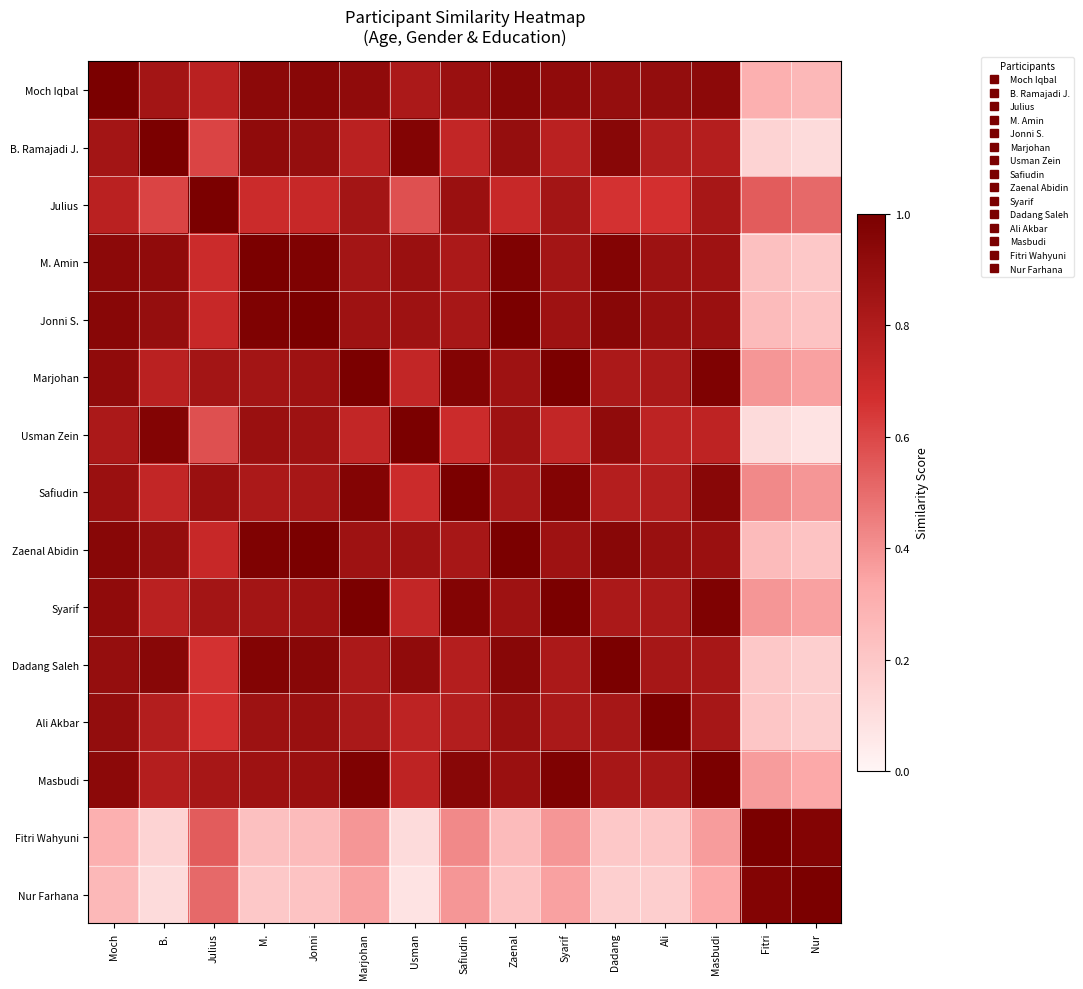

Reading left to right, extract all data points from this chart.

Moch Iqbal: Moch=1.0	B.=0.8	Julius=0.8	M.=0.9	Jonni=0.9	Marjohan=0.9	Usman=0.8	Safiudin=0.9	Zaenal=0.9	Syarif=0.9	Dadang=0.9	Ali=0.9	Masbudi=0.9	Fitri=0.3	Nur=0.3
B. Ramajadi J.: Moch=0.8	B.=1.0	Julius=0.6	M.=0.9	Jonni=0.9	Marjohan=0.8	Usman=1.0	Safiudin=0.7	Zaenal=0.9	Syarif=0.8	Dadang=0.9	Ali=0.8	Masbudi=0.8	Fitri=0.1	Nur=0.1
Julius: Moch=0.8	B.=0.6	Julius=1.0	M.=0.7	Jonni=0.7	Marjohan=0.8	Usman=0.6	Safiudin=0.9	Zaenal=0.7	Syarif=0.8	Dadang=0.7	Ali=0.7	Masbudi=0.8	Fitri=0.5	Nur=0.5
M. Amin: Moch=0.9	B.=0.9	Julius=0.7	M.=1.0	Jonni=1.0	Marjohan=0.8	Usman=0.9	Safiudin=0.8	Zaenal=1.0	Syarif=0.8	Dadang=1.0	Ali=0.9	Masbudi=0.9	Fitri=0.2	Nur=0.2
Jonni S.: Moch=0.9	B.=0.9	Julius=0.7	M.=1.0	Jonni=1.0	Marjohan=0.9	Usman=0.9	Safiudin=0.8	Zaenal=1.0	Syarif=0.9	Dadang=0.9	Ali=0.9	Masbudi=0.9	Fitri=0.3	Nur=0.2
Marjohan: Moch=0.9	B.=0.8	Julius=0.8	M.=0.8	Jonni=0.9	Marjohan=1.0	Usman=0.7	Safiudin=1.0	Zaenal=0.9	Syarif=1.0	Dadang=0.8	Ali=0.8	Masbudi=1.0	Fitri=0.4	Nur=0.4
Usman Zein: Moch=0.8	B.=1.0	Julius=0.6	M.=0.9	Jonni=0.9	Marjohan=0.7	Usman=1.0	Safiudin=0.7	Zaenal=0.9	Syarif=0.7	Dadang=0.9	Ali=0.7	Masbudi=0.7	Fitri=0.1	Nur=0.1
Safiudin: Moch=0.9	B.=0.7	Julius=0.9	M.=0.8	Jonni=0.8	Marjohan=1.0	Usman=0.7	Safiudin=1.0	Zaenal=0.8	Syarif=1.0	Dadang=0.8	Ali=0.8	Masbudi=0.9	Fitri=0.4	Nur=0.4
Zaenal Abidin: Moch=0.9	B.=0.9	Julius=0.7	M.=1.0	Jonni=1.0	Marjohan=0.9	Usman=0.9	Safiudin=0.8	Zaenal=1.0	Syarif=0.9	Dadang=0.9	Ali=0.9	Masbudi=0.9	Fitri=0.3	Nur=0.2
Syarif: Moch=0.9	B.=0.8	Julius=0.8	M.=0.8	Jonni=0.9	Marjohan=1.0	Usman=0.7	Safiudin=1.0	Zaenal=0.9	Syarif=1.0	Dadang=0.8	Ali=0.8	Masbudi=1.0	Fitri=0.4	Nur=0.4
Dadang Saleh: Moch=0.9	B.=0.9	Julius=0.7	M.=1.0	Jonni=0.9	Marjohan=0.8	Usman=0.9	Safiudin=0.8	Zaenal=0.9	Syarif=0.8	Dadang=1.0	Ali=0.8	Masbudi=0.8	Fitri=0.2	Nur=0.2
Ali Akbar: Moch=0.9	B.=0.8	Julius=0.7	M.=0.9	Jonni=0.9	Marjohan=0.8	Usman=0.7	Safiudin=0.8	Zaenal=0.9	Syarif=0.8	Dadang=0.8	Ali=1.0	Masbudi=0.8	Fitri=0.2	Nur=0.2
Masbudi: Moch=0.9	B.=0.8	Julius=0.8	M.=0.9	Jonni=0.9	Marjohan=1.0	Usman=0.7	Safiudin=0.9	Zaenal=0.9	Syarif=1.0	Dadang=0.8	Ali=0.8	Masbudi=1.0	Fitri=0.4	Nur=0.3
Fitri Wahyuni: Moch=0.3	B.=0.1	Julius=0.5	M.=0.2	Jonni=0.3	Marjohan=0.4	Usman=0.1	Safiudin=0.4	Zaenal=0.3	Syarif=0.4	Dadang=0.2	Ali=0.2	Masbudi=0.4	Fitri=1.0	Nur=1.0
Nur Farhana: Moch=0.3	B.=0.1	Julius=0.5	M.=0.2	Jonni=0.2	Marjohan=0.4	Usman=0.1	Safiudin=0.4	Zaenal=0.2	Syarif=0.4	Dadang=0.2	Ali=0.2	Masbudi=0.3	Fitri=1.0	Nur=1.0